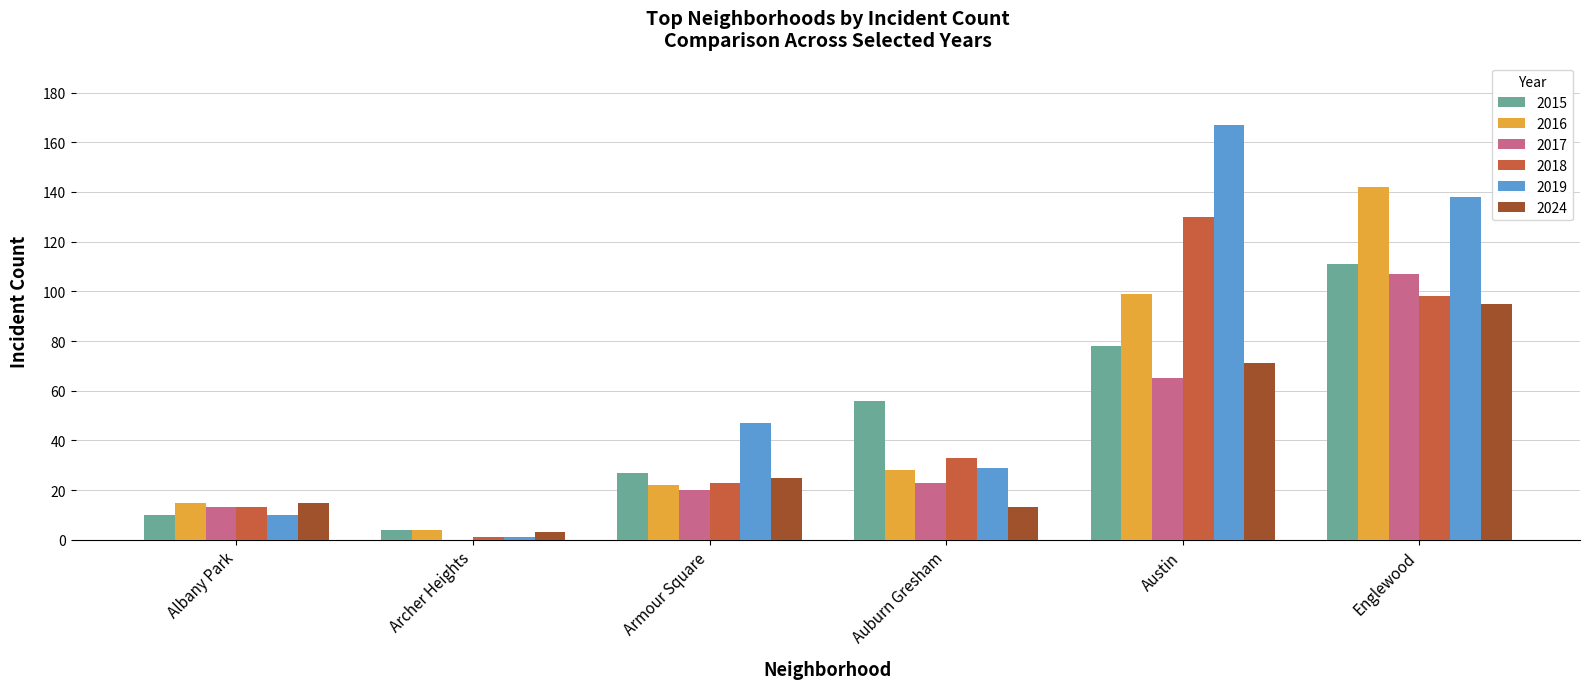

Is the value of 2017 at Austin greater than the value of 2018 at Austin?

No